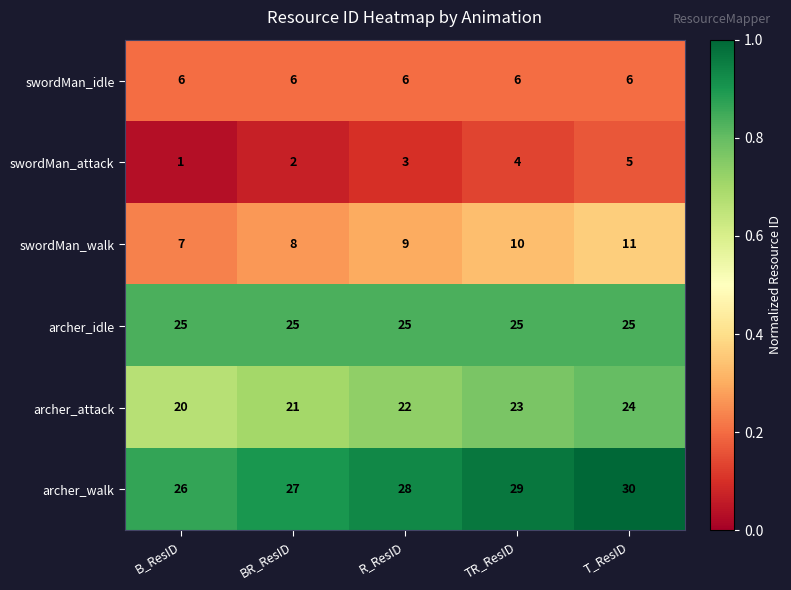

Is it true that swordMan_walk equals 7 at T_ResID?

False